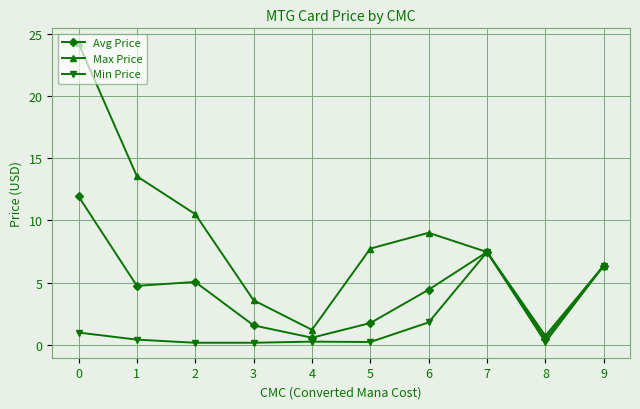

List the series in order of their peak value, highest first.

Max Price, Avg Price, Min Price